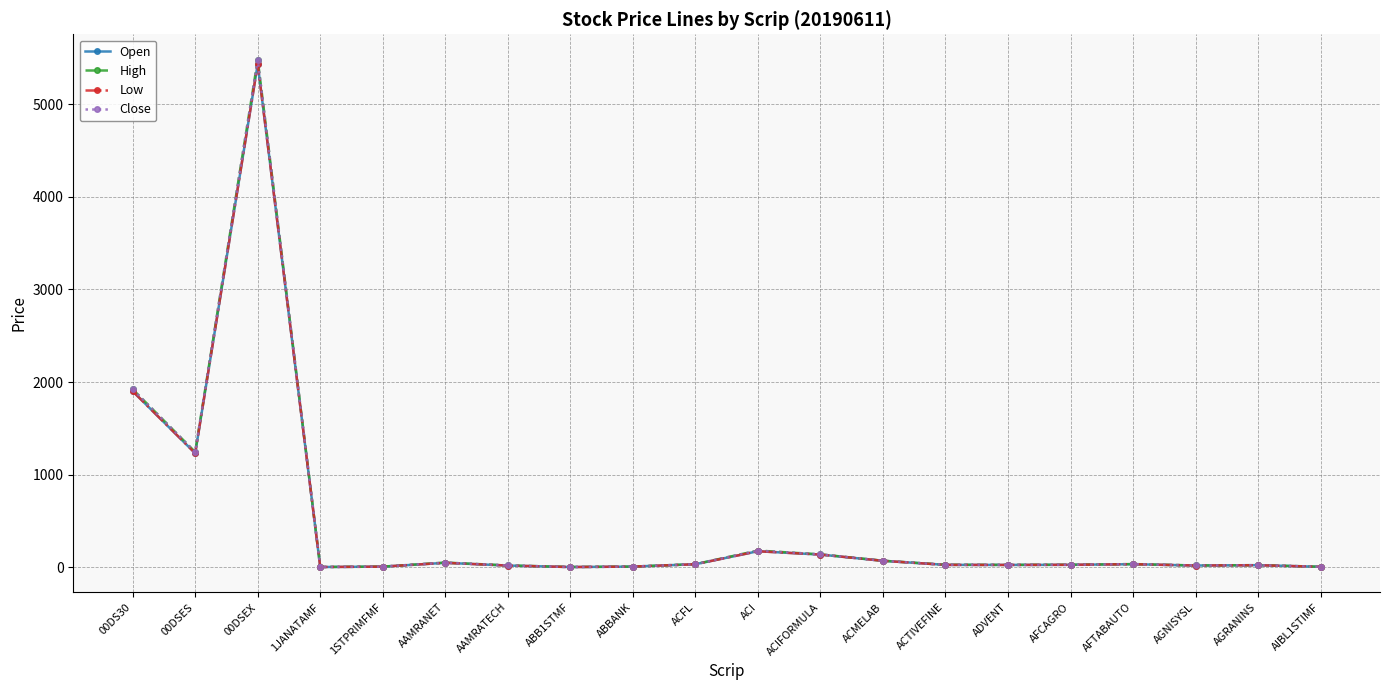

What position from the left is ACFL?

10